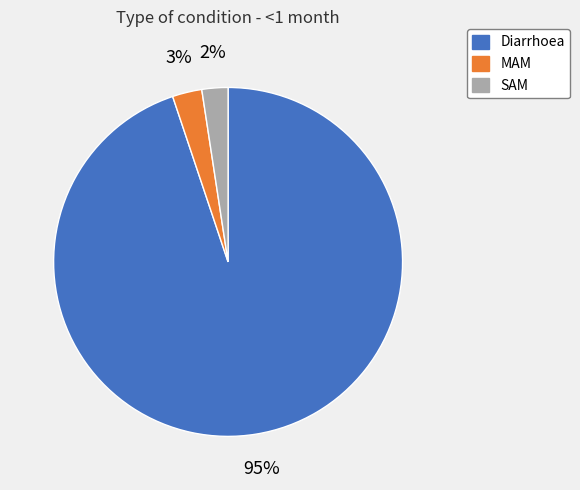

The Diarrhoea slice represents 95% of the pie. True or false?

True